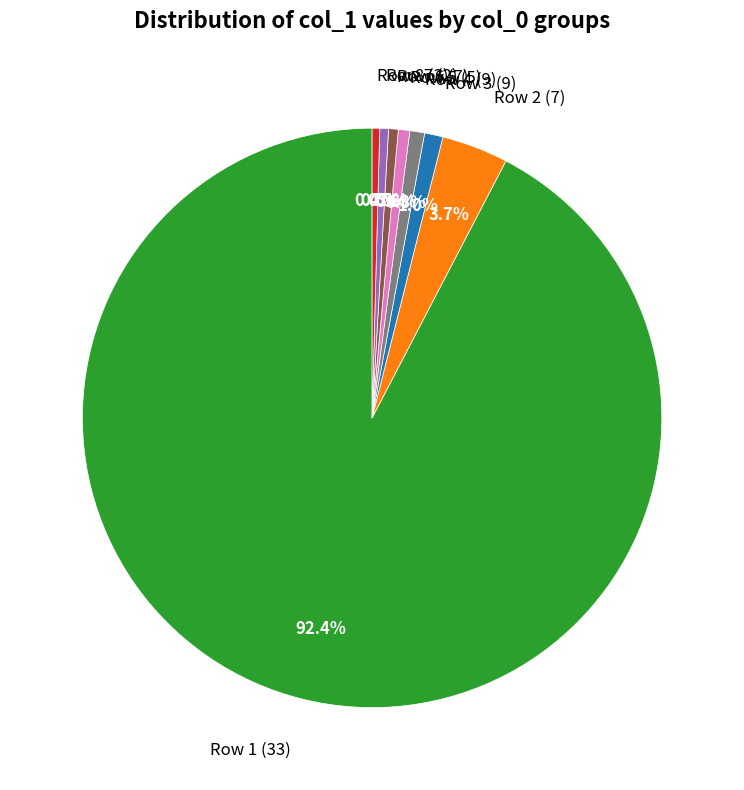

Between Row 3 (9) and Row 8 (3), which is larger?

Row 3 (9)